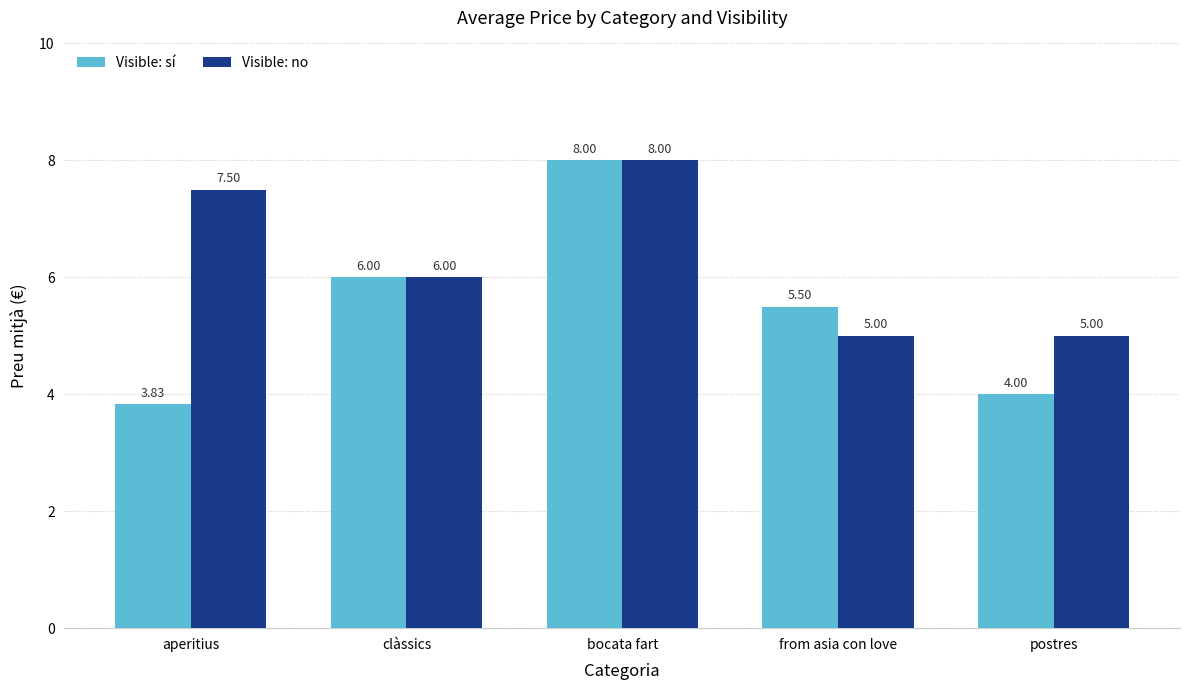

What is the label of the 4th bar from the left?

from asia con love